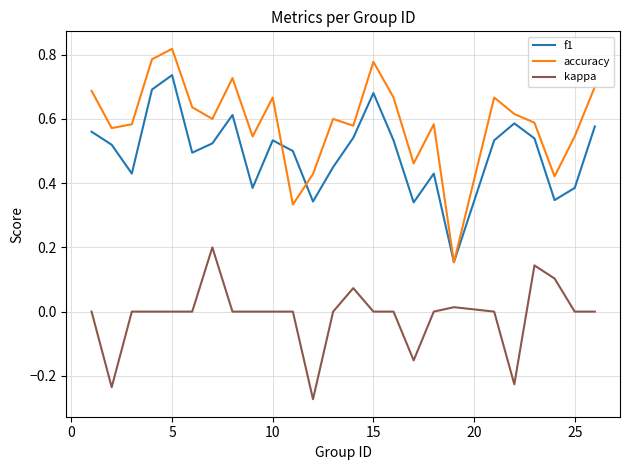

Rank the series by their average value, from highest to lowest.

accuracy, f1, kappa